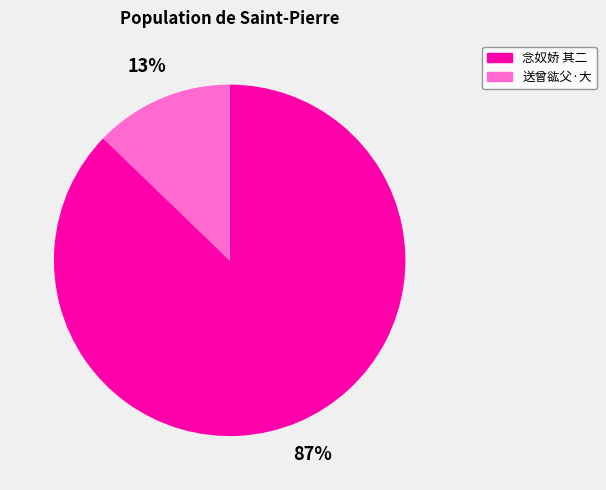

To the nearest percent, what is the average slice percentage?

50%